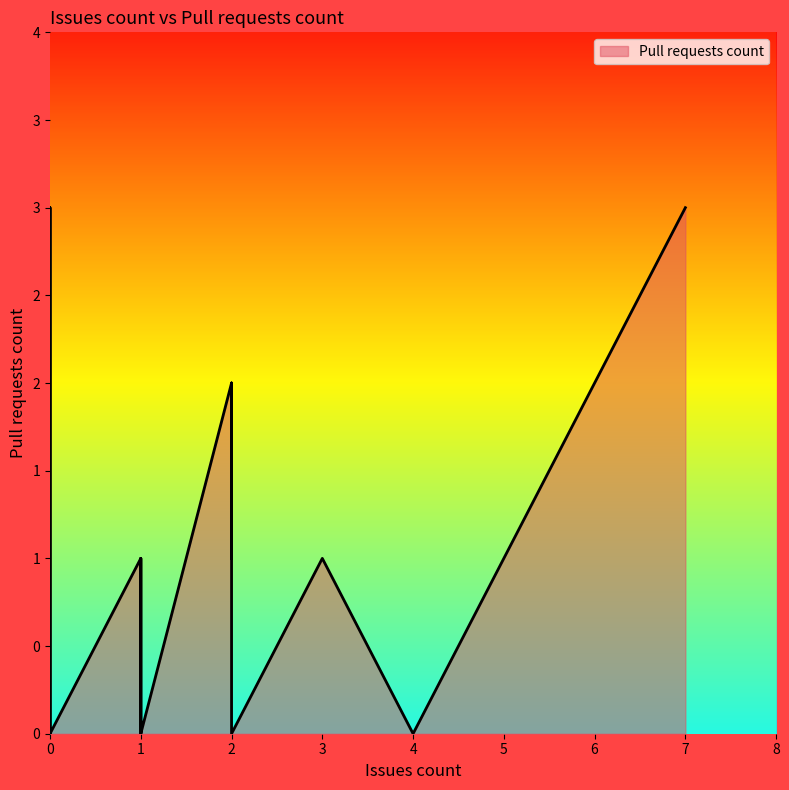

The chart shows a value of 2 at 2. True or false?

True